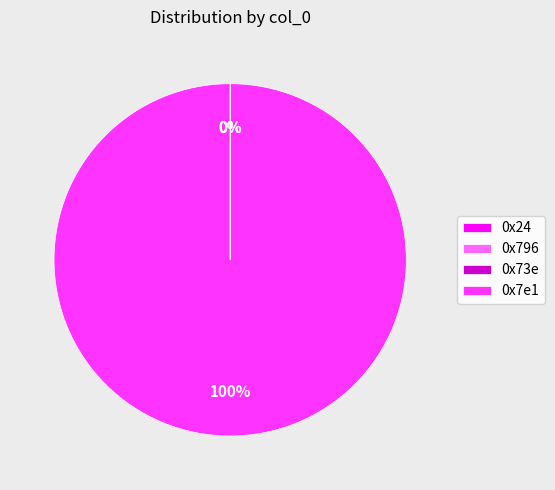

The 0x7e1 slice represents 94% of the pie. True or false?

False